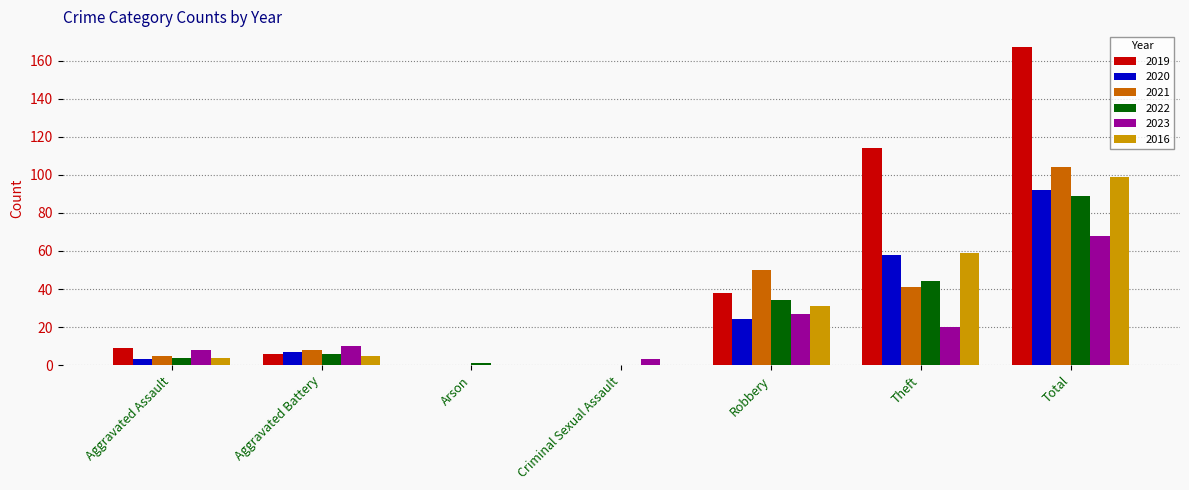

Are the bars grouped side by side (vs. stacked)?

Yes